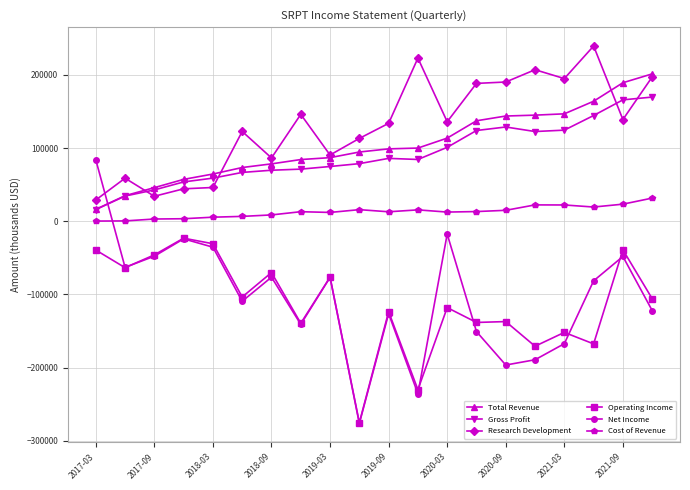

In Research Development, how many points are lower than both neighbors (excluding endpoints)?

6